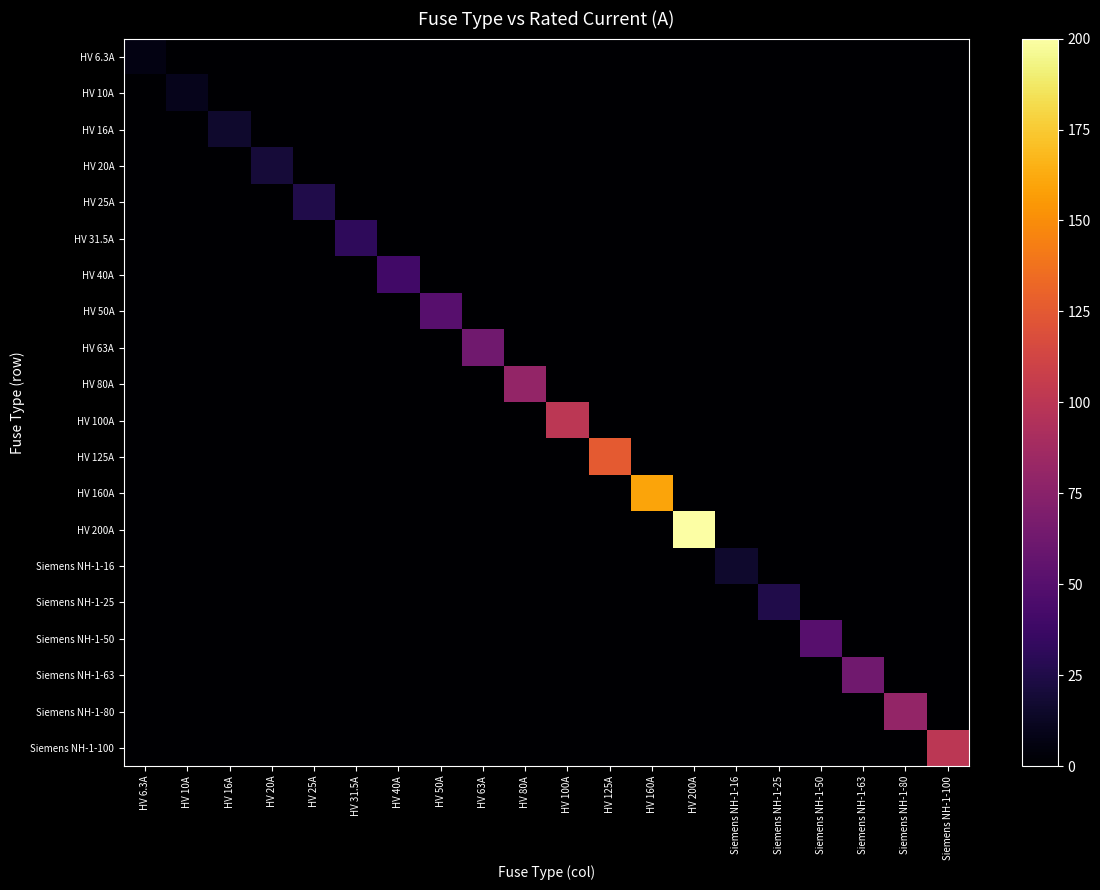

Which has a higher value, Siemens NH-1-50 or HV 63A?

Siemens NH-1-50